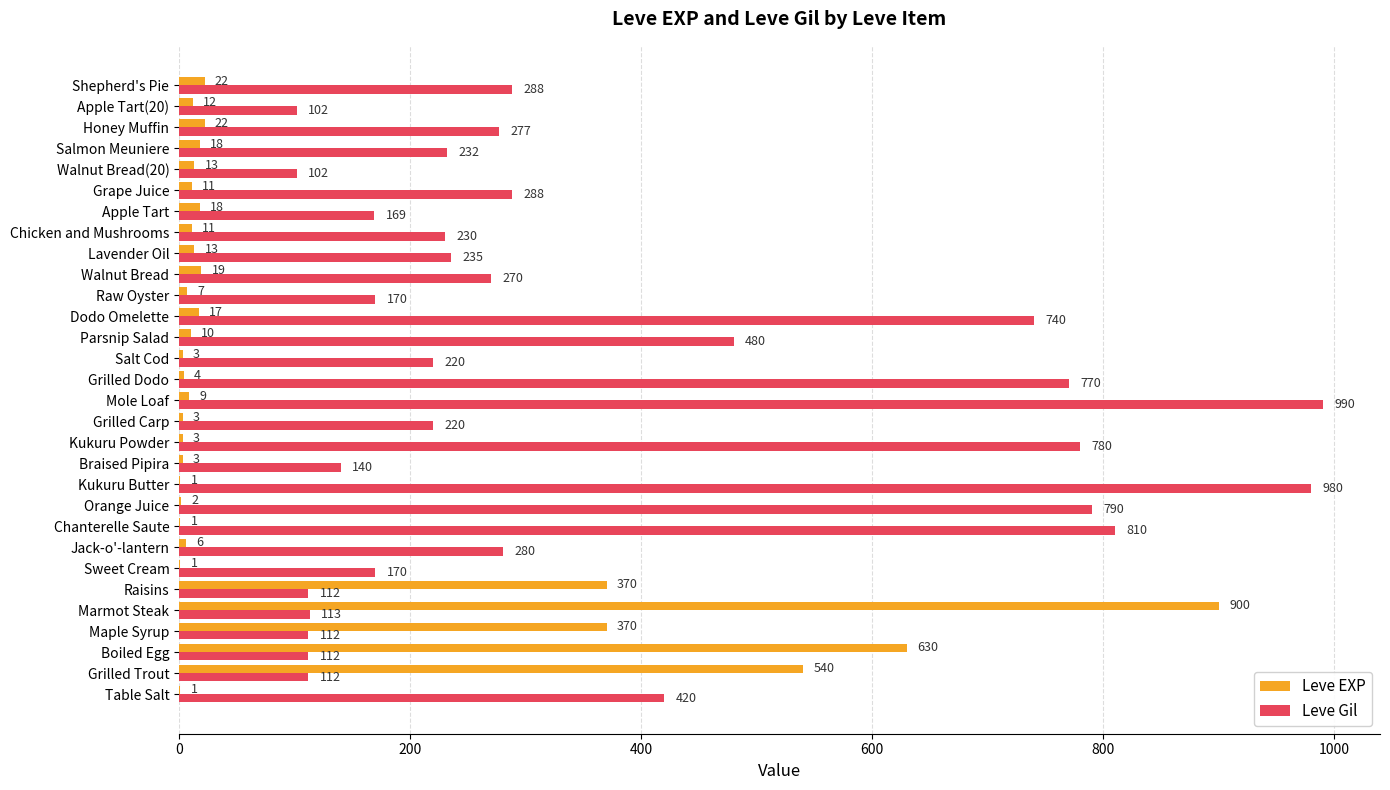

What is the sum of all Leve Gil values?

10714